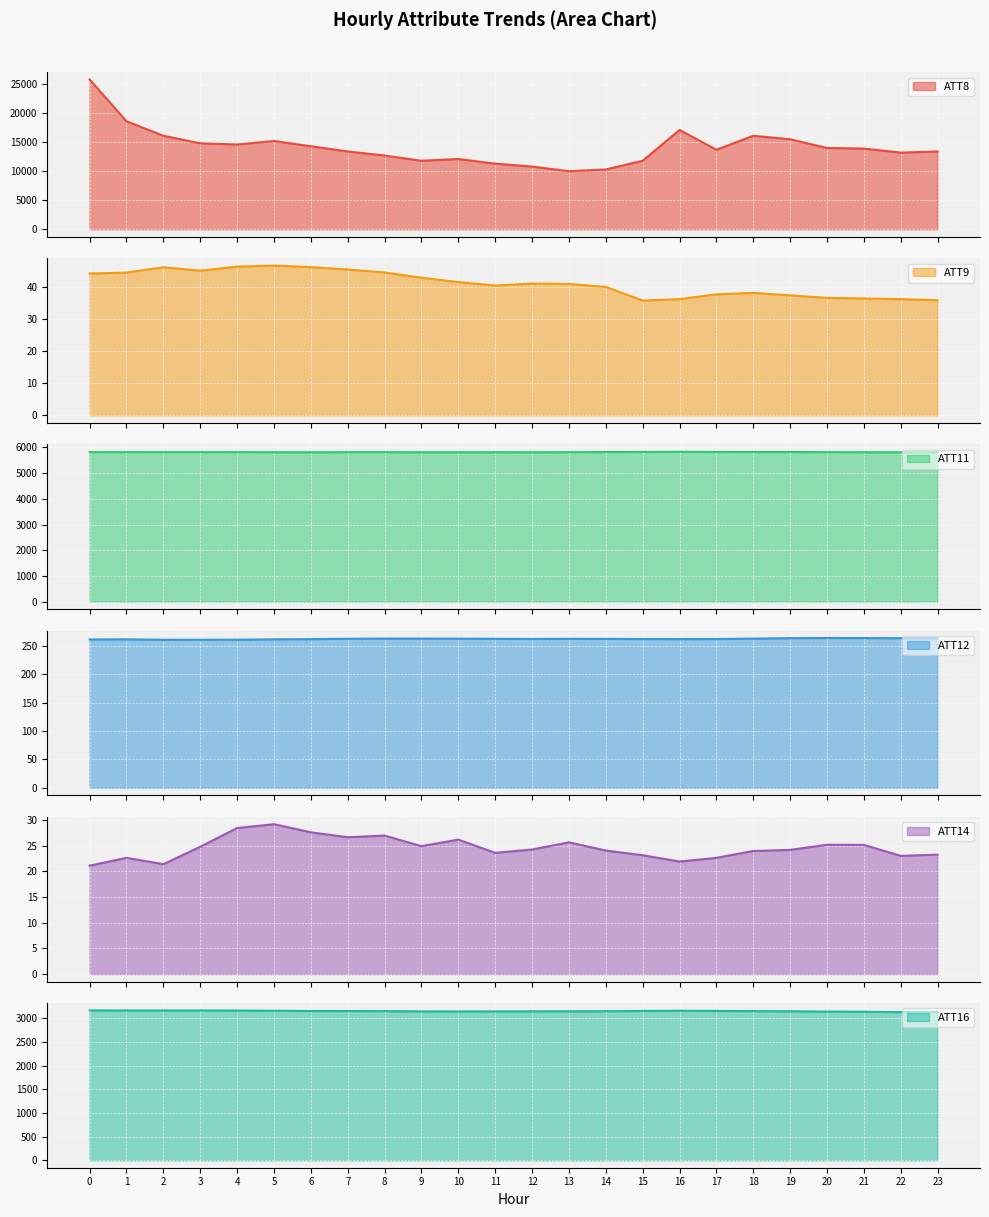

What is the average value of the ATT11 series?

5818.1